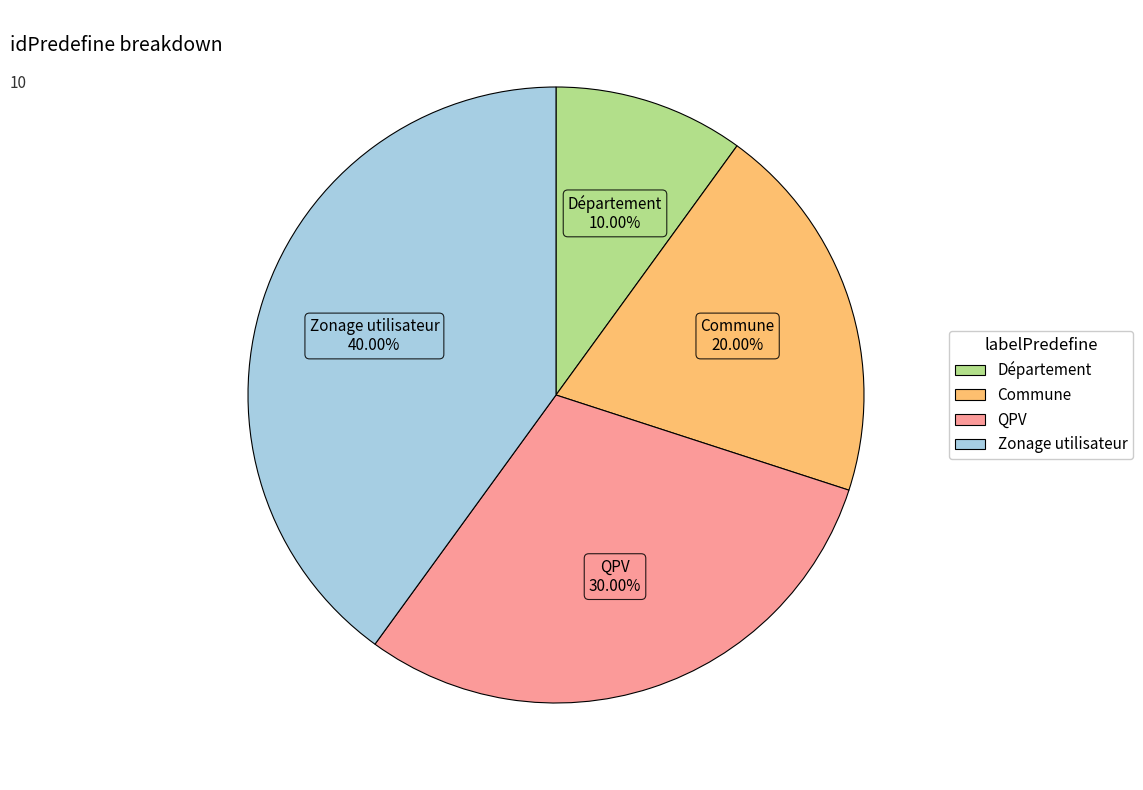

Combined, do Département and Commune account for over 50%?

No